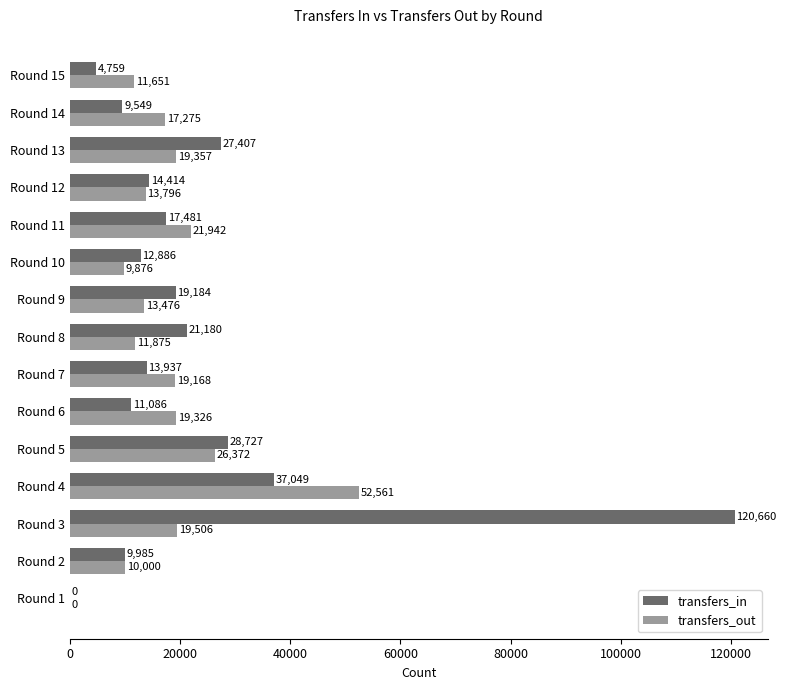

What is the sum of all transfers_in values?

348304